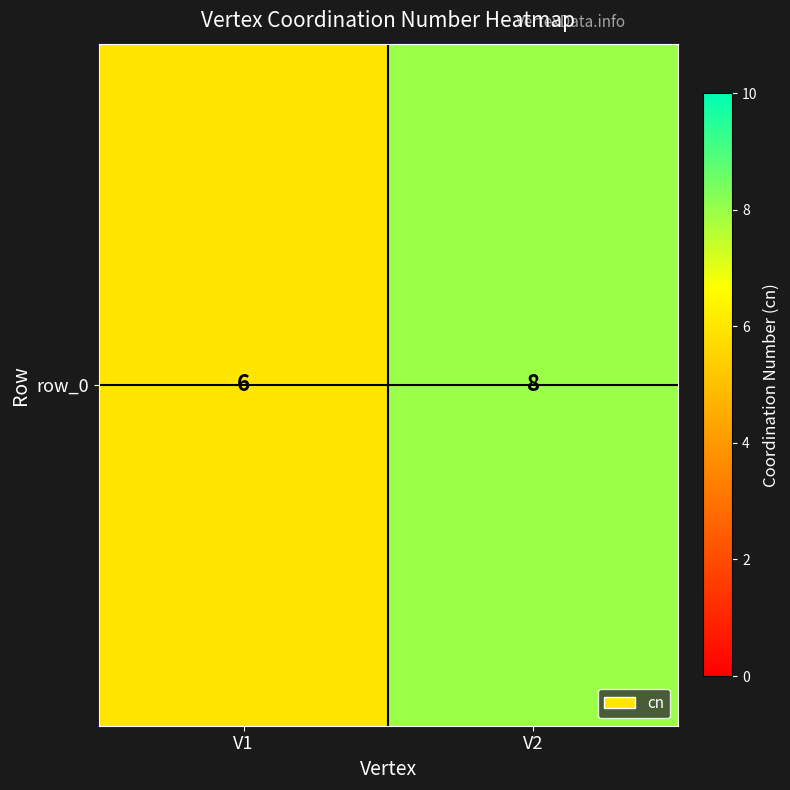

What is the sum of the values at V1 and V2?

14